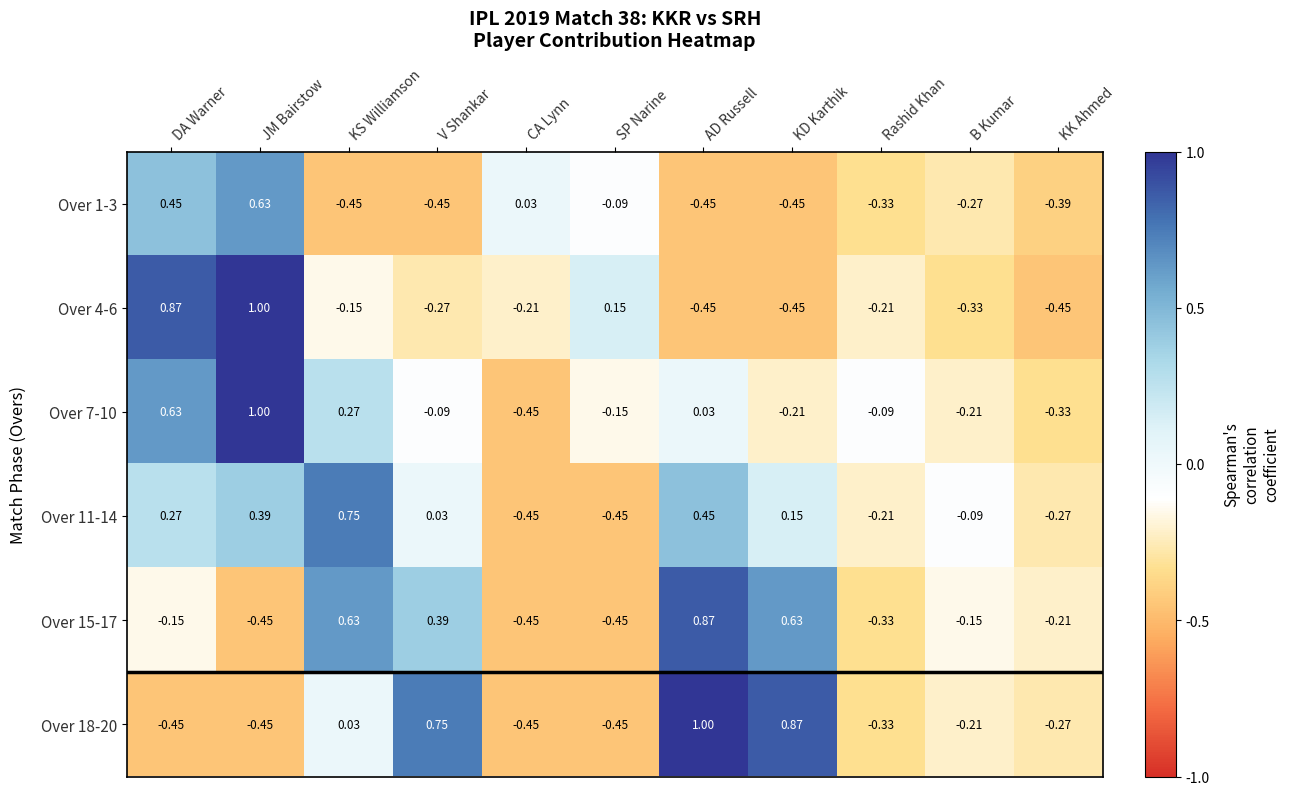

Is the value of Over 1-3 at JM Bairstow greater than the value of Over 4-6 at DA Warner?

No